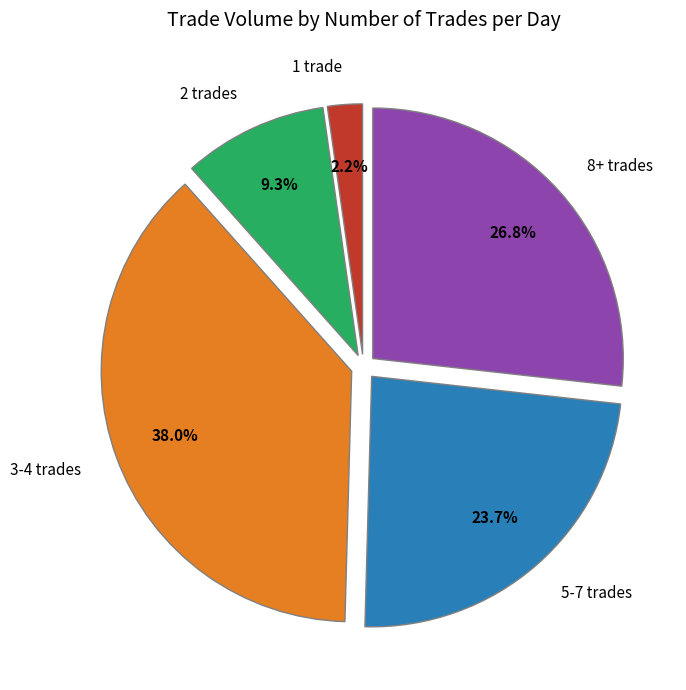

Is there a majority slice in this chart?

No